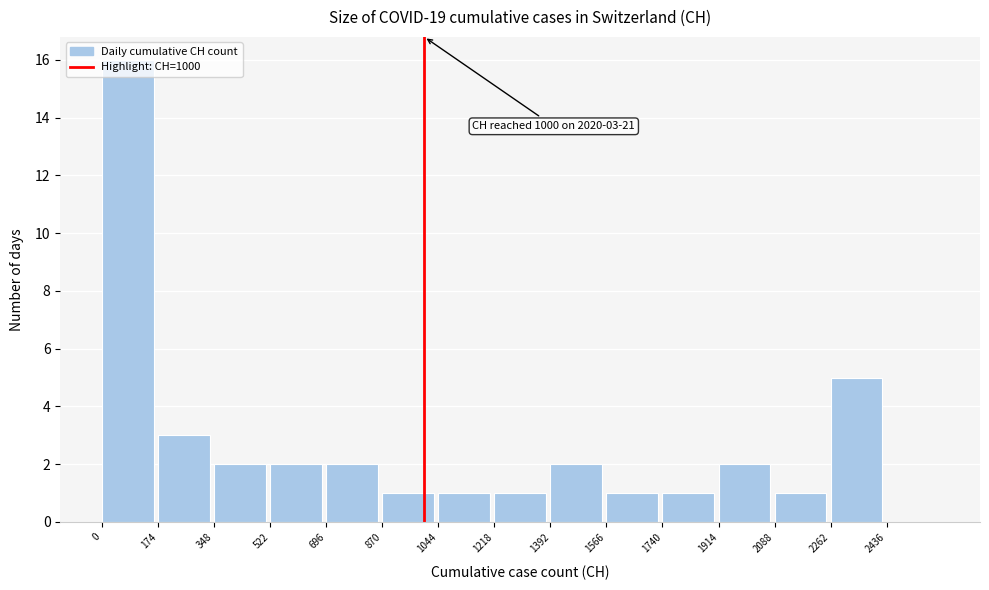

Which range on the x-axis has the tallest bar?

0 to 174